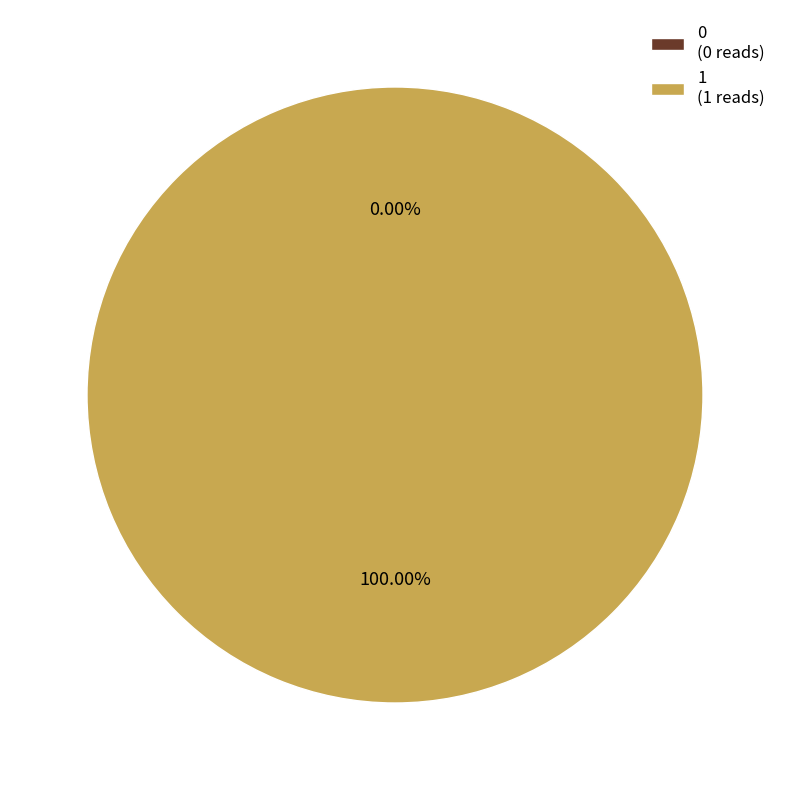

Rank the categories by value from highest to lowest.

1, 0